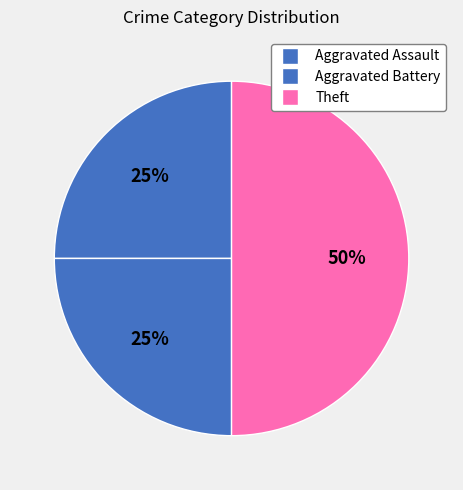

How many segments does this pie chart have?

3